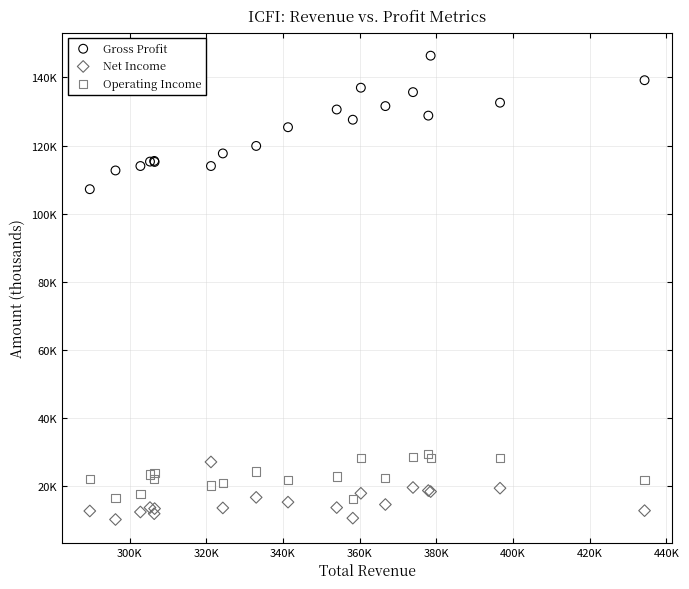

Which series contains the lowest Y value?

Net Income